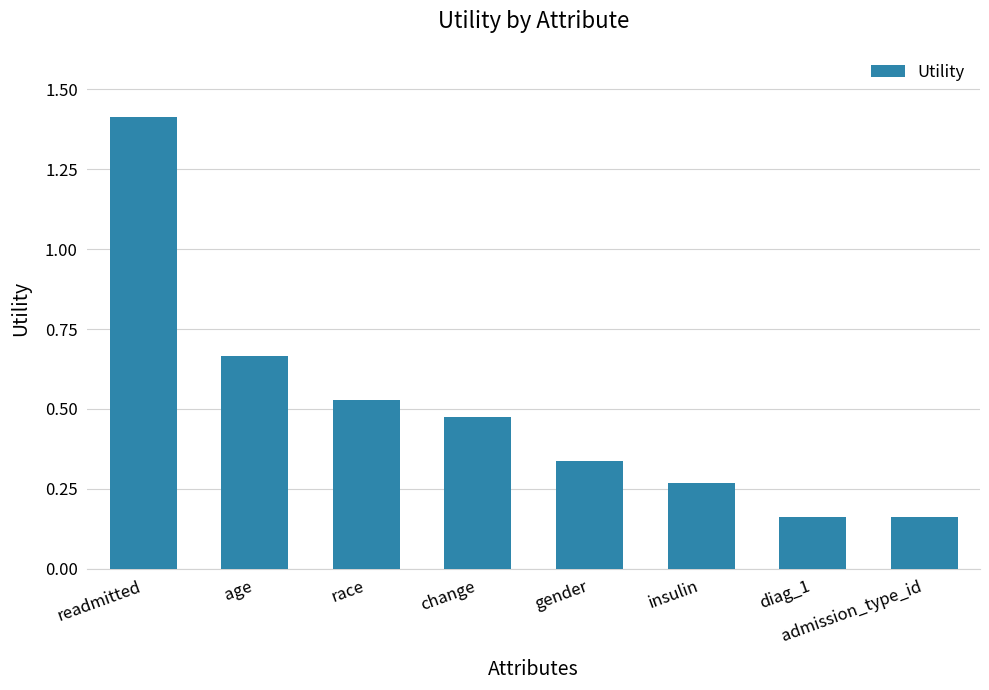

How many data points does each series have?

8